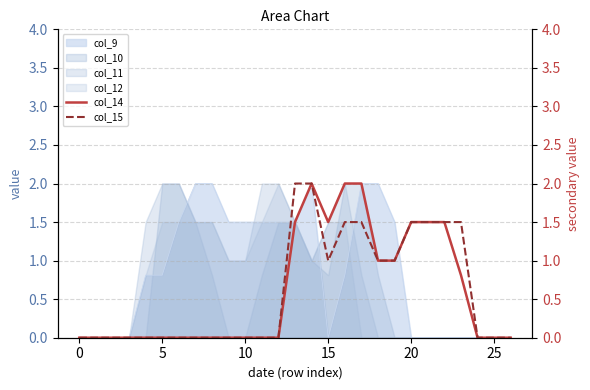

True or false: col_12 has a value of 0.0 at 25.

True